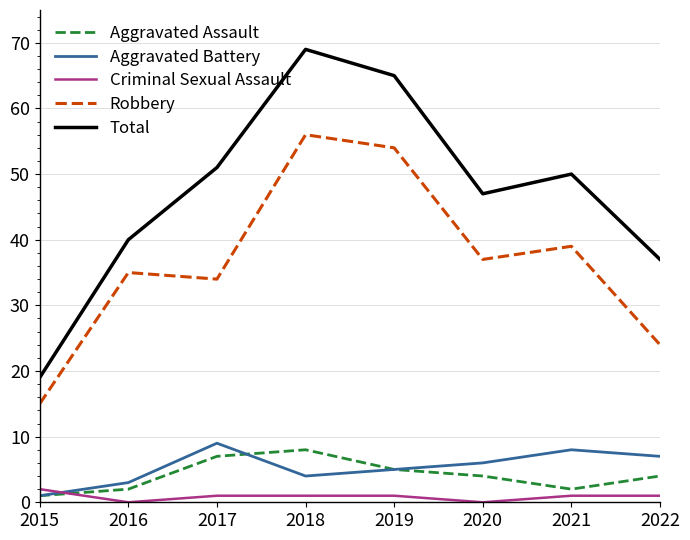

Which category has the highest value across all series?

2018